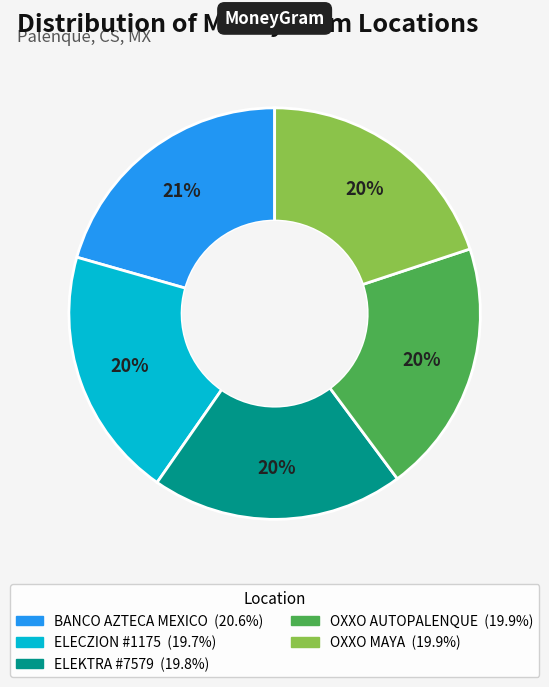

The OXXO MAYA slice represents 8% of the pie. True or false?

False